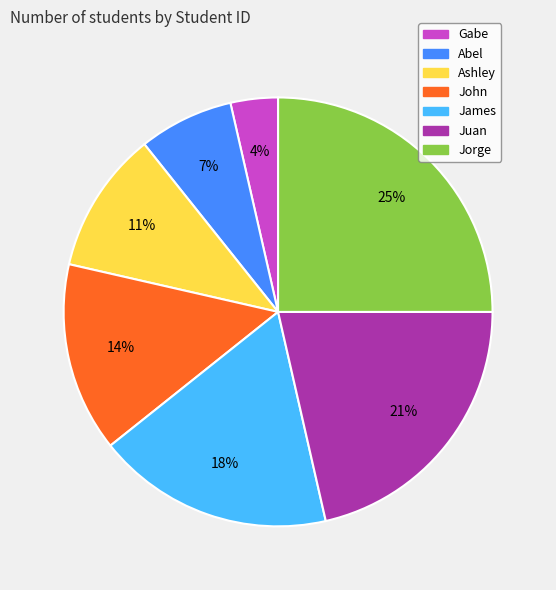

Do James and Juan together represent more than half of the pie?

No